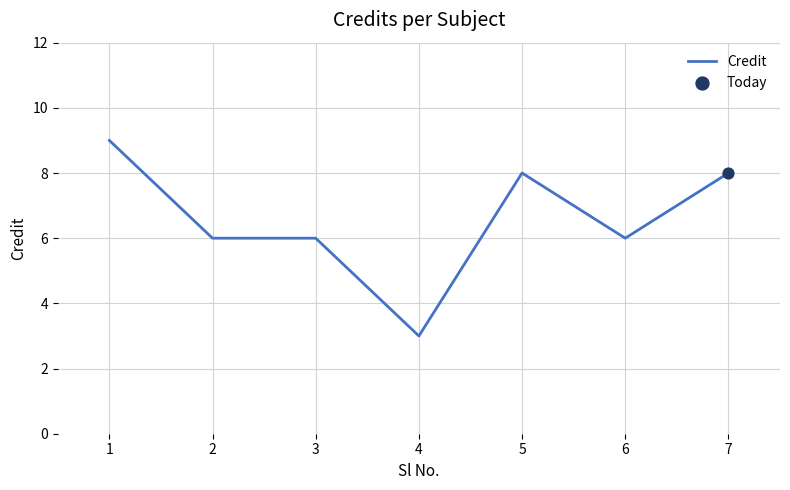

Approximately how many times larger is the value at 5 compared to 2?

1.3